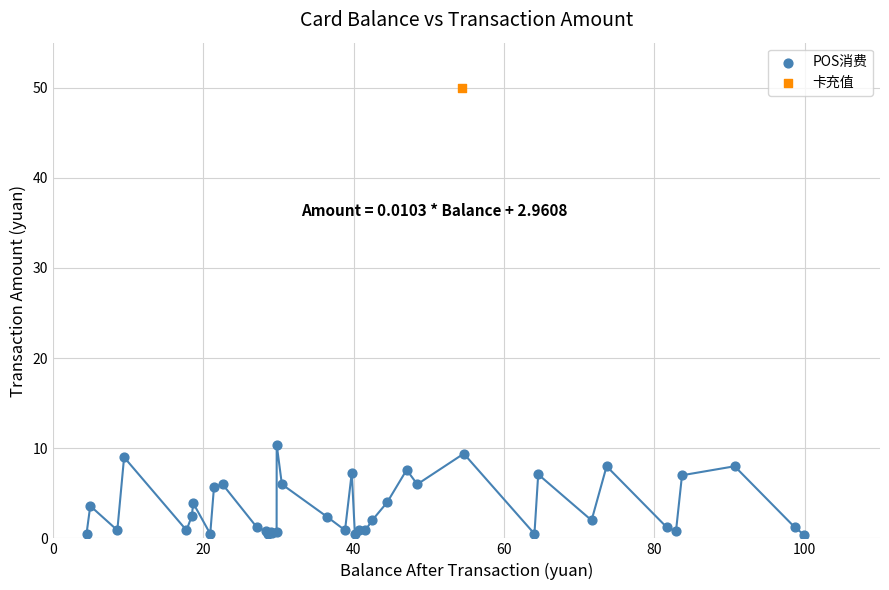

What are all the series names shown in the legend?

POS消费, 卡充值